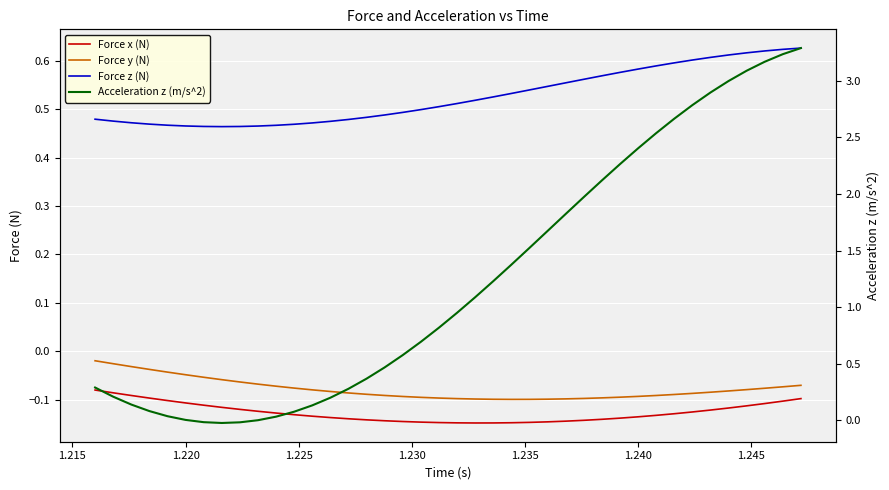

Is it true that Acceleration z (m/s^2) equals 0.4 at 25?

False